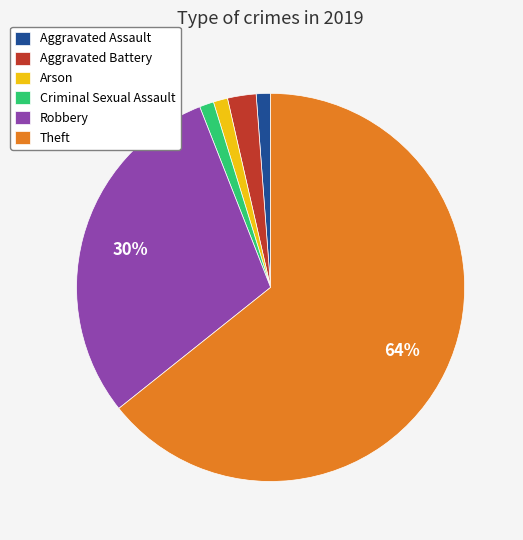

What is the largest slice in the pie chart?

Theft